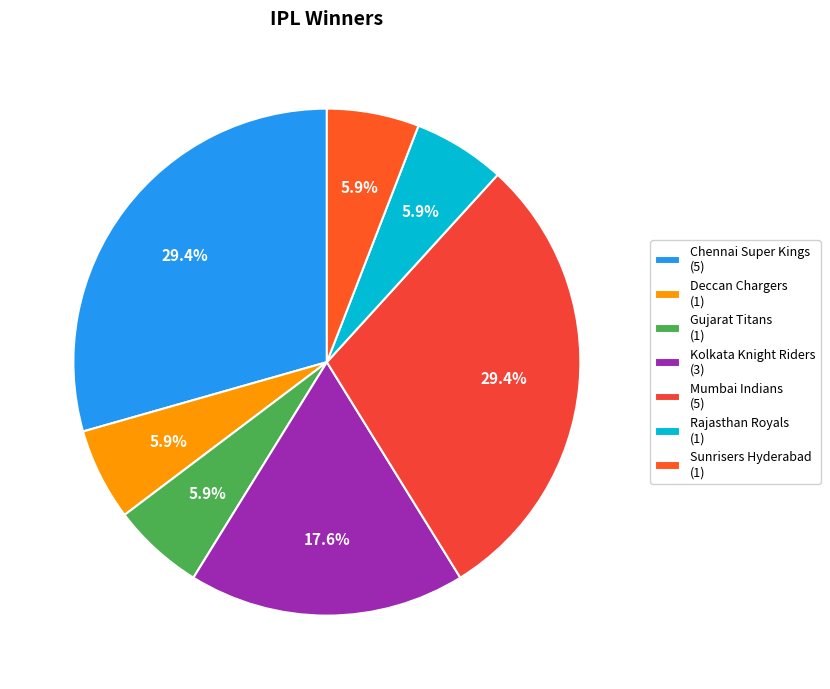

To the nearest percent, what percentage of the pie is Sunrisers Hyderabad?

6%